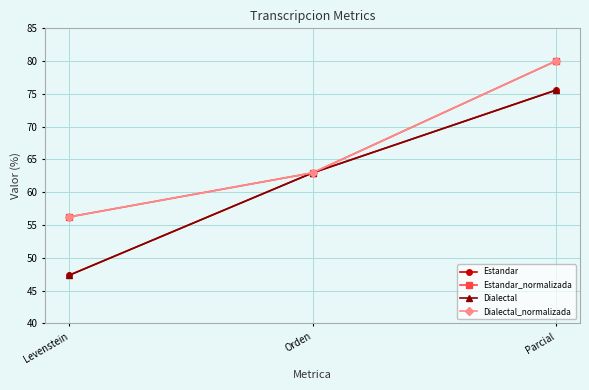

What is the value of the Dialectal_normalizada point at the 3rd from the left?

80.0